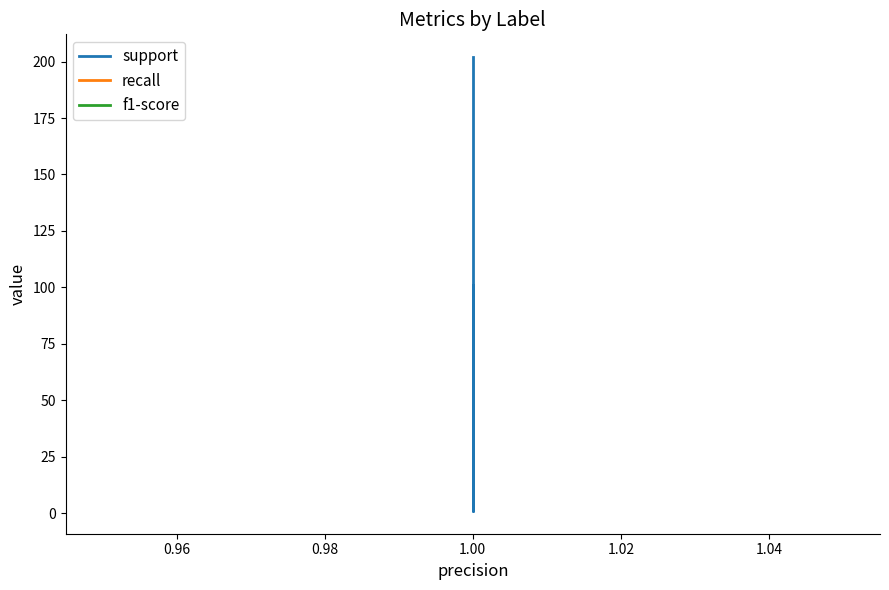

What are all the series names shown in the legend?

support, recall, f1-score